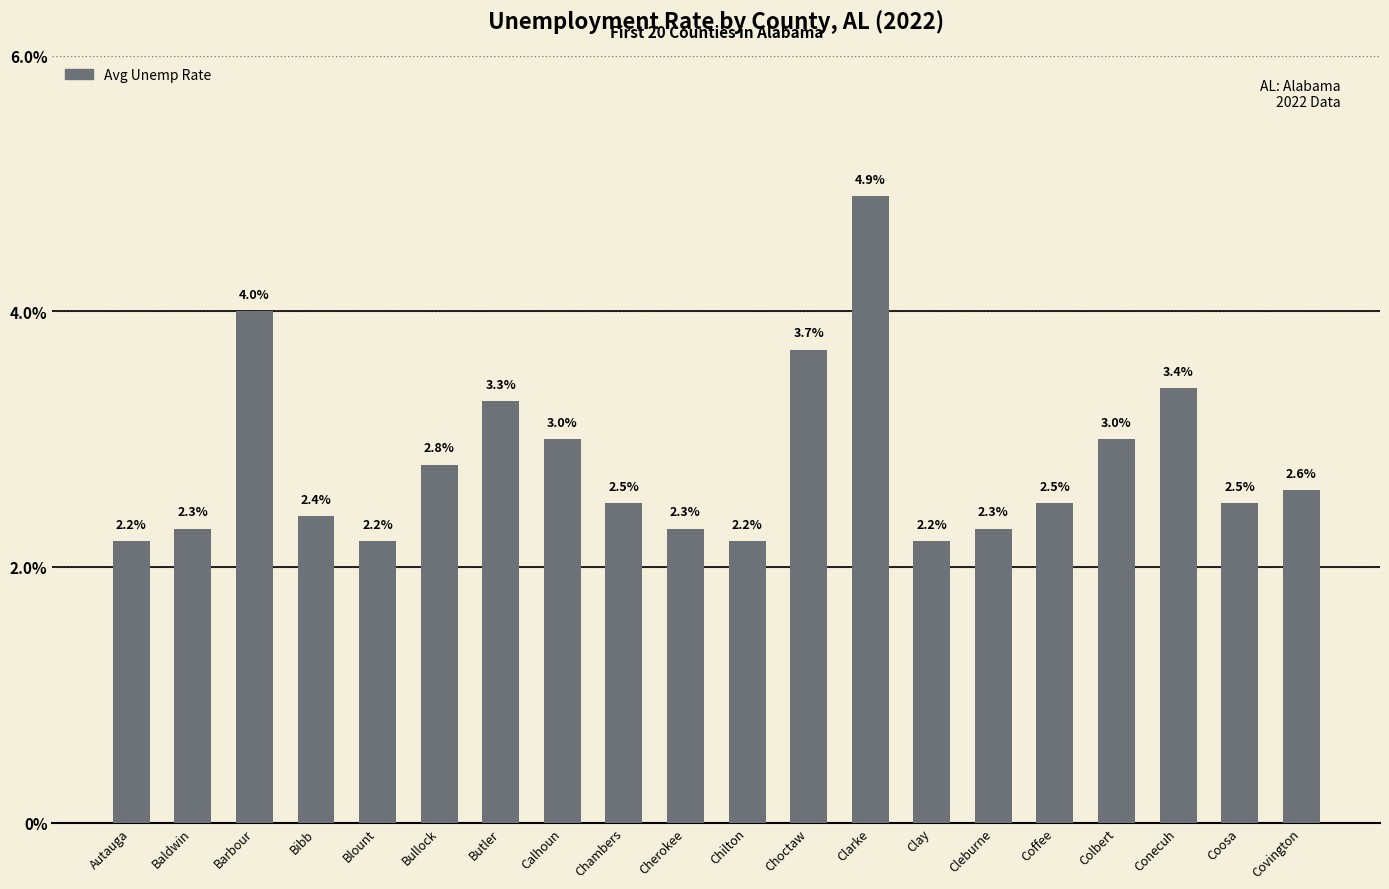

What is the change in value from Clay to Covington?

+0.4